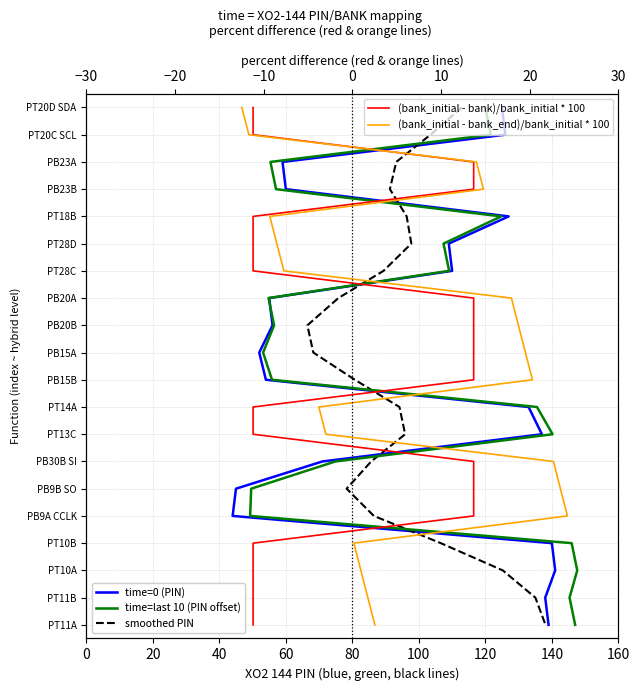

How many positive values does the PIN smoothed series have?

19